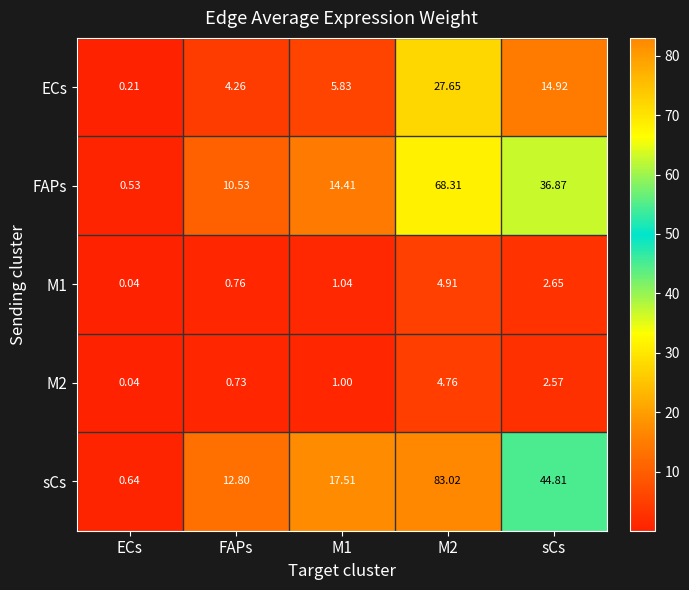

What is the difference between the highest and lowest values at M1?

16.5